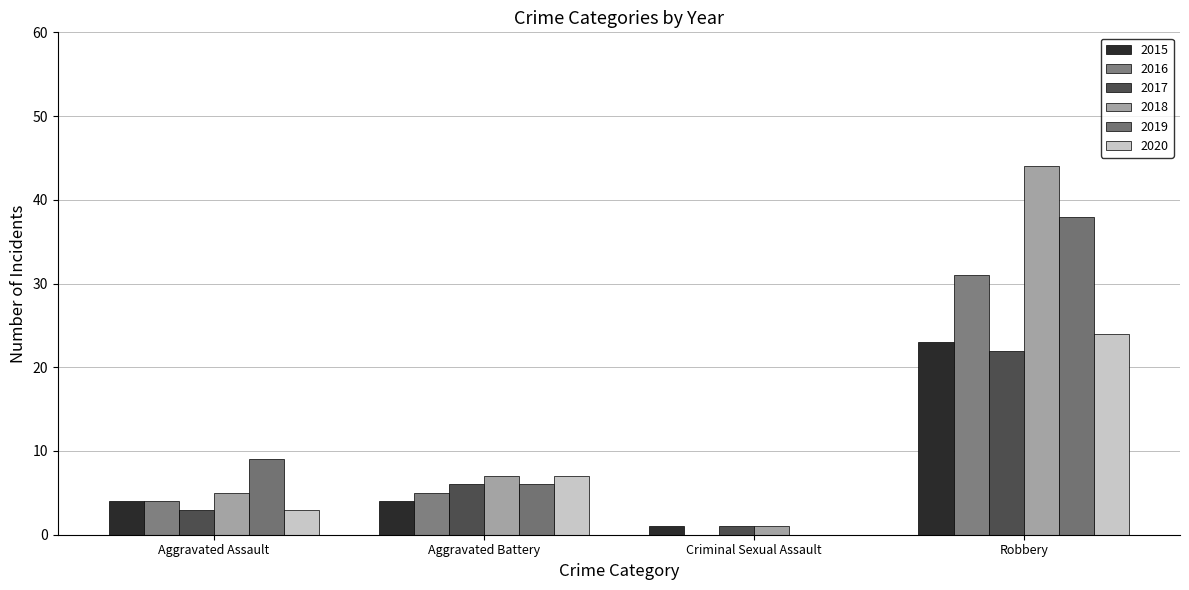

Which category has the highest value in the 2019 series?

Robbery